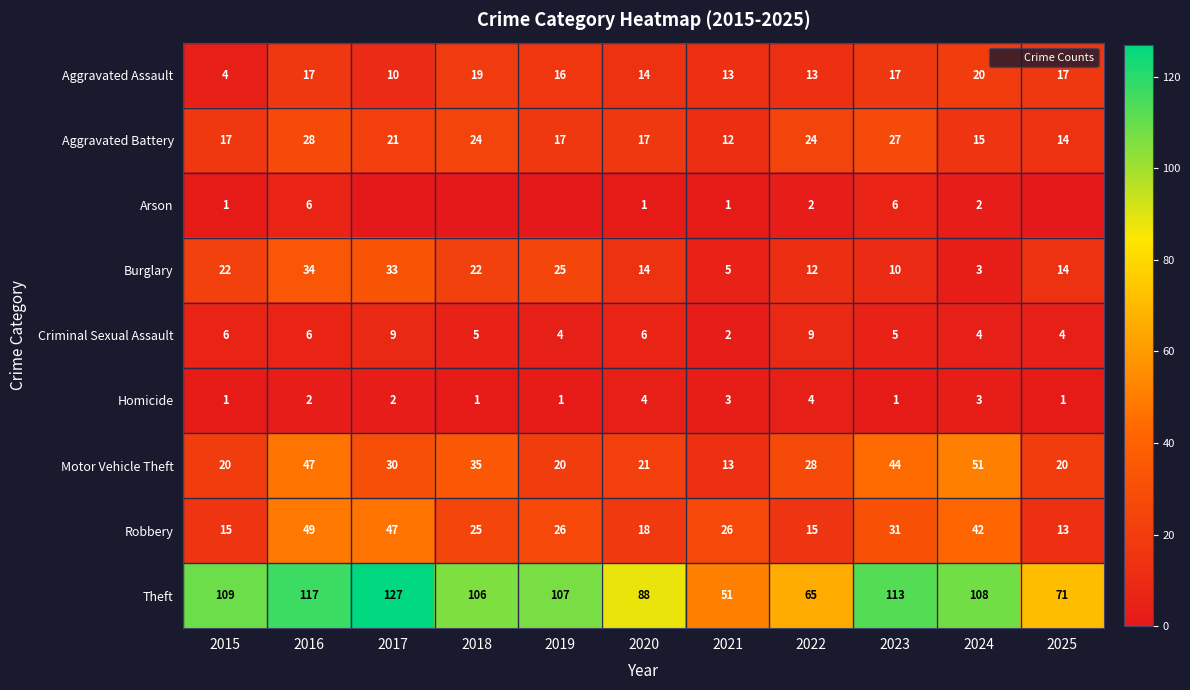

At 2021, list the series in order from smallest to largest.

Arson, Criminal Sexual Assault, Homicide, Burglary, Aggravated Battery, Aggravated Assault, Motor Vehicle Theft, Robbery, Theft